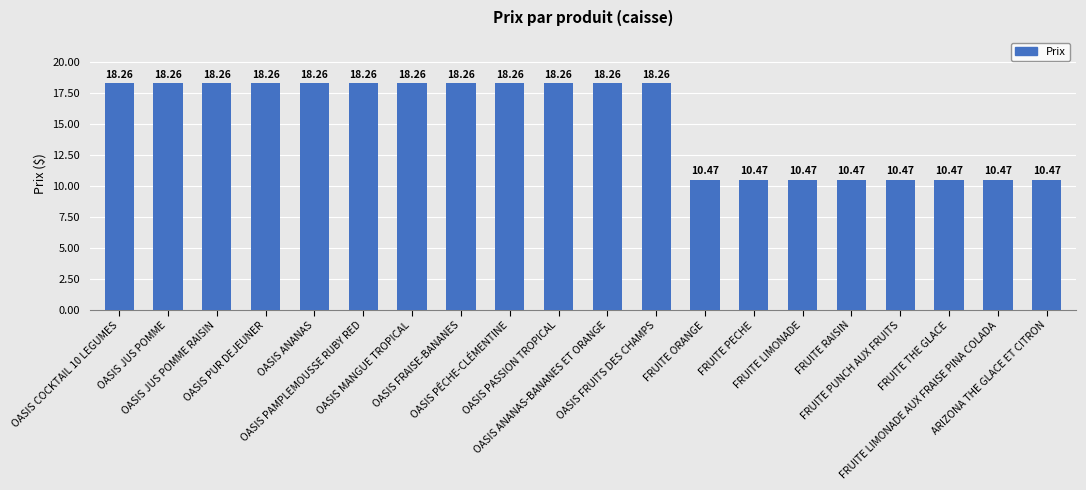

Reading right to left, transcribe all the data shown in this chart.

10.5	10.5	10.5	10.5	10.5	10.5	10.5	10.5	18.3	18.3	18.3	18.3	18.3	18.3	18.3	18.3	18.3	18.3	18.3	18.3